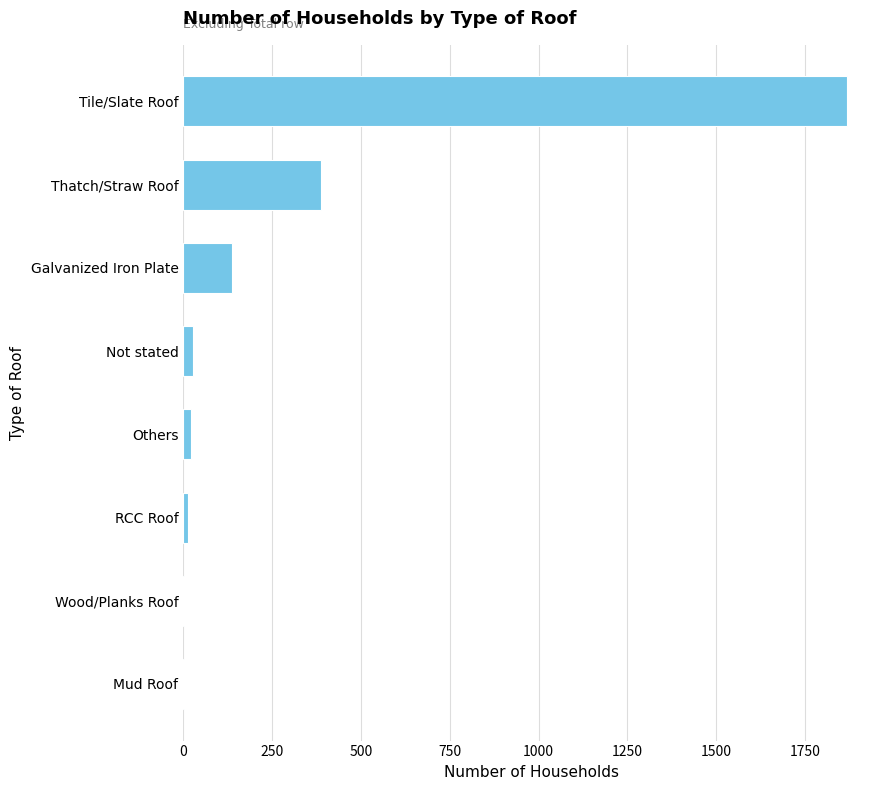

What is the average value?

308